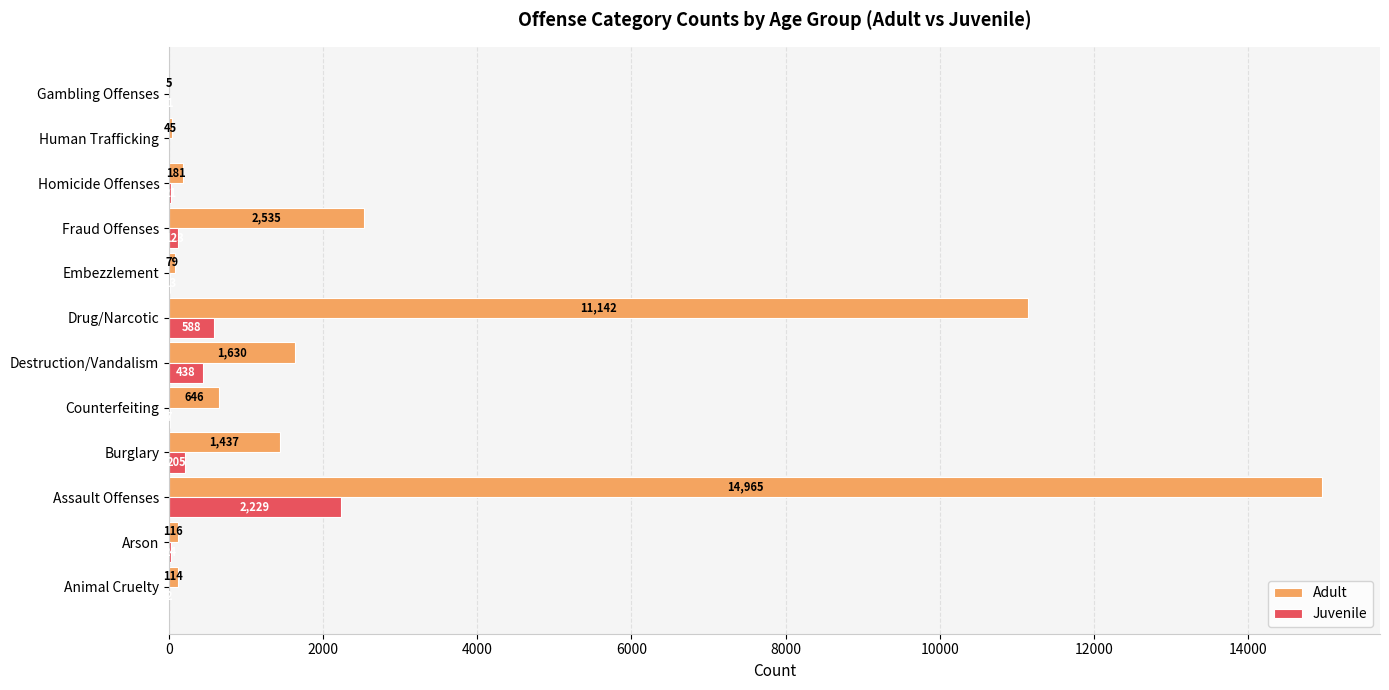

The Adult series shows 5 at Gambling Offenses. True or false?

True